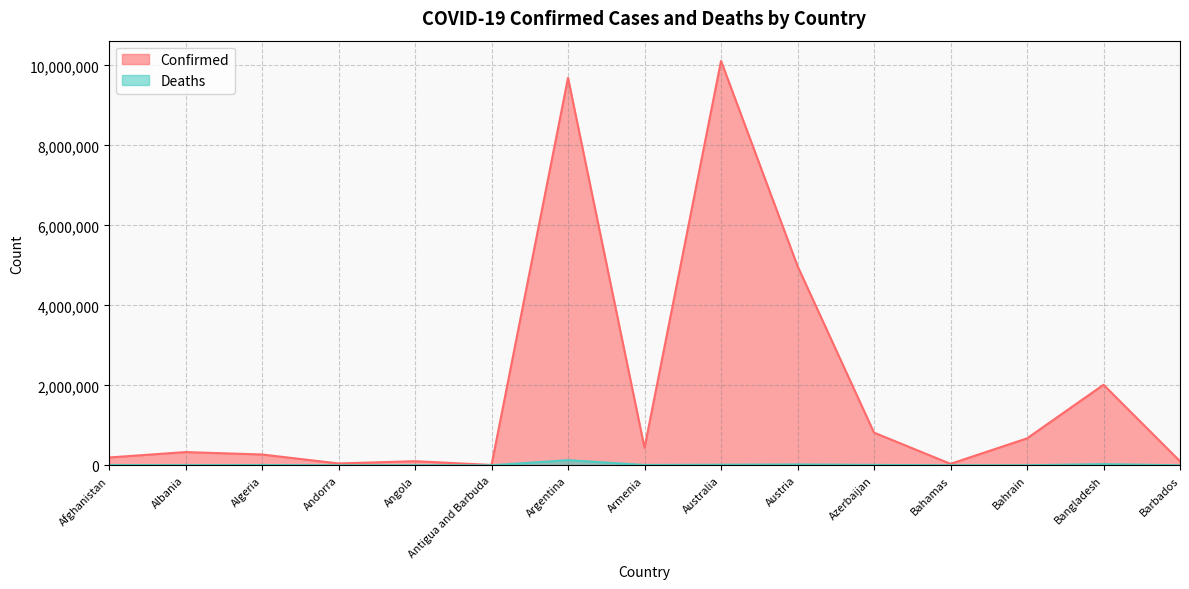

True or false: Confirmed has more than 2 interior local peaks.

True